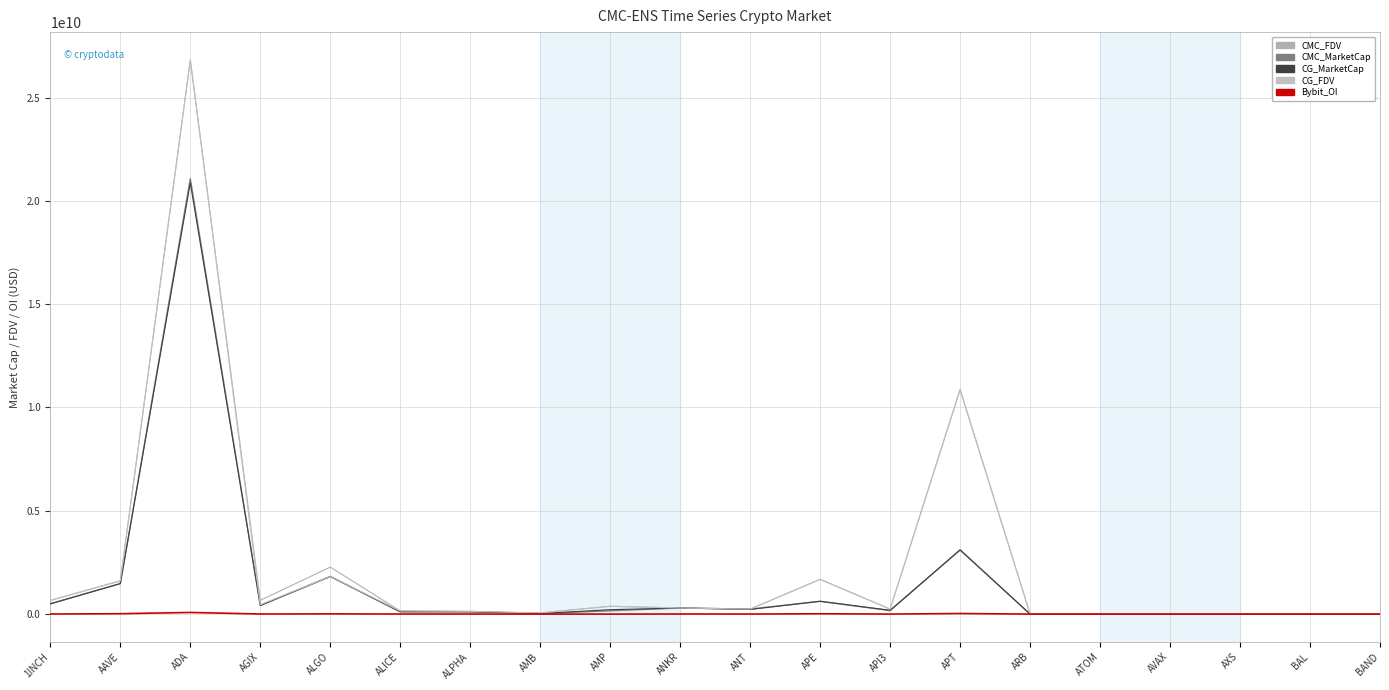

Is this an area chart (filled region under the line)?

No